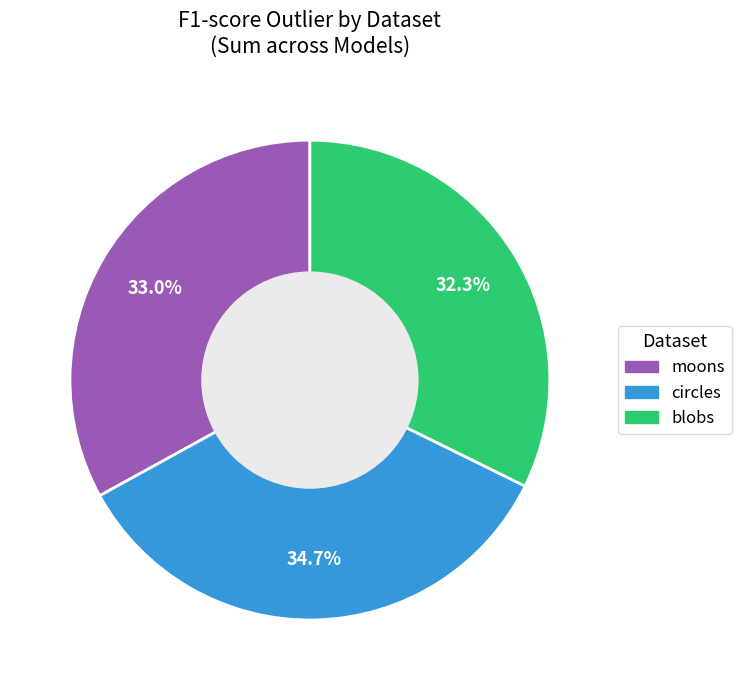

Is there a majority slice in this chart?

No